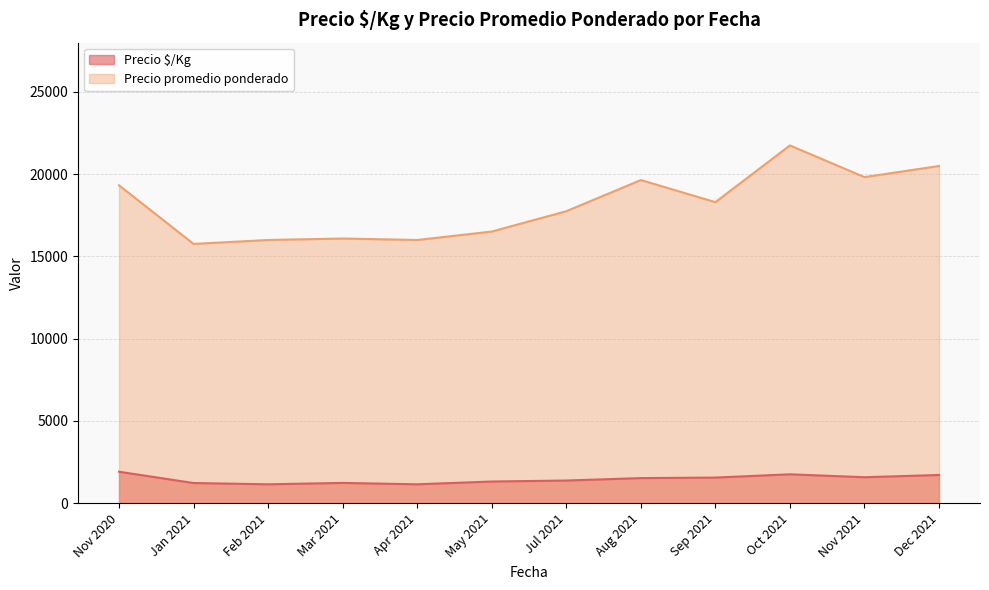

List the series in order of their overall mean, lowest first.

Precio $/Kg, Precio promedio ponderado